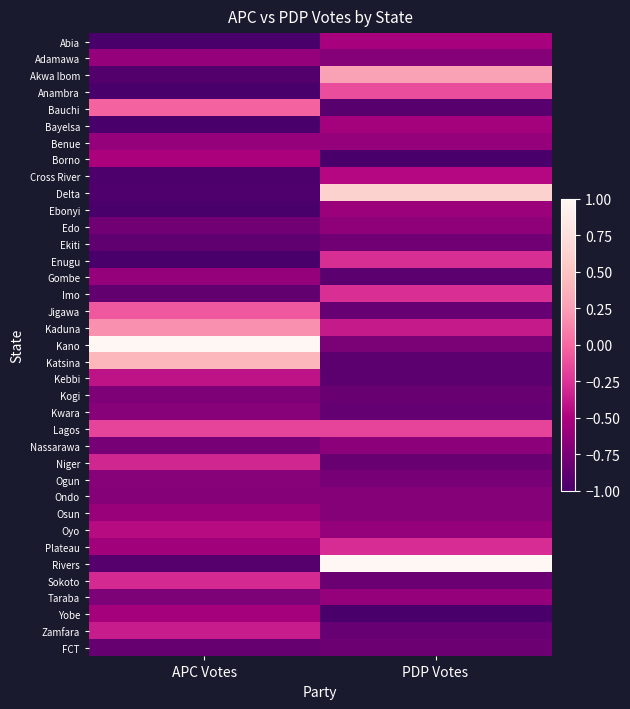

What is the difference between the highest and lowest values at APC Votes?

2.0